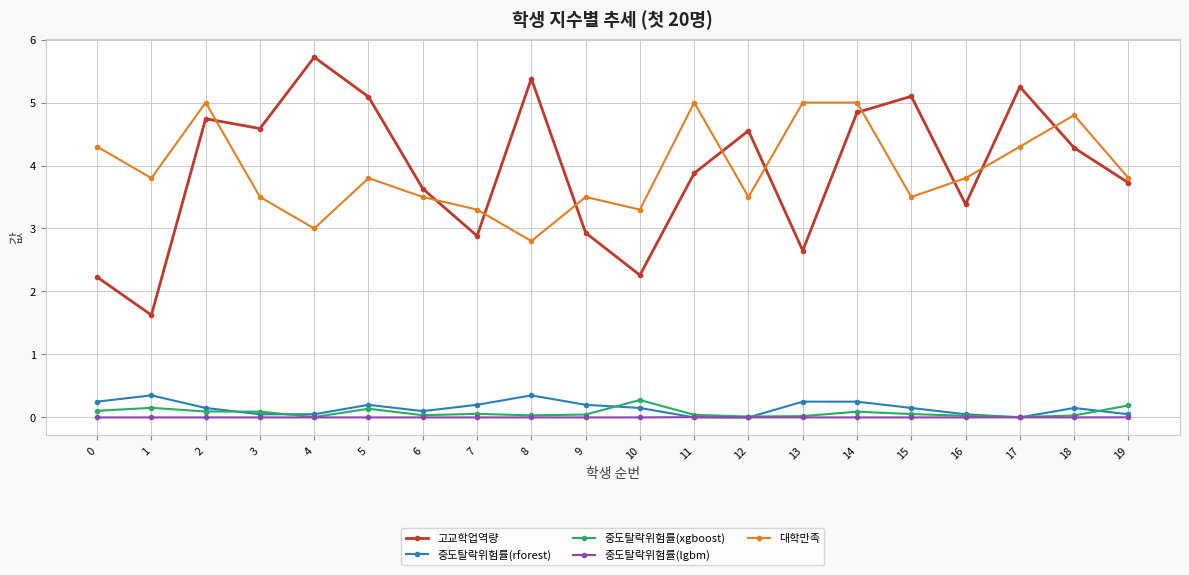

True or false: 대학만족 and 중도탈락위험률(lgbm) intersect in this chart.

False